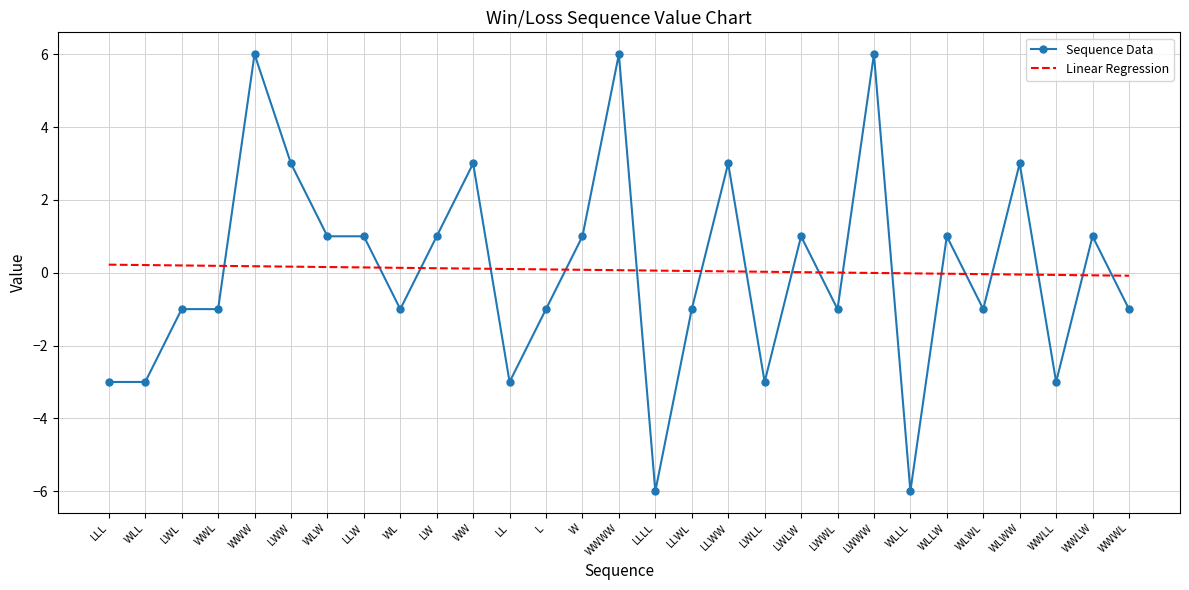

Rank the series at WWWW from highest to lowest value.

Sequence Data, Linear Regression